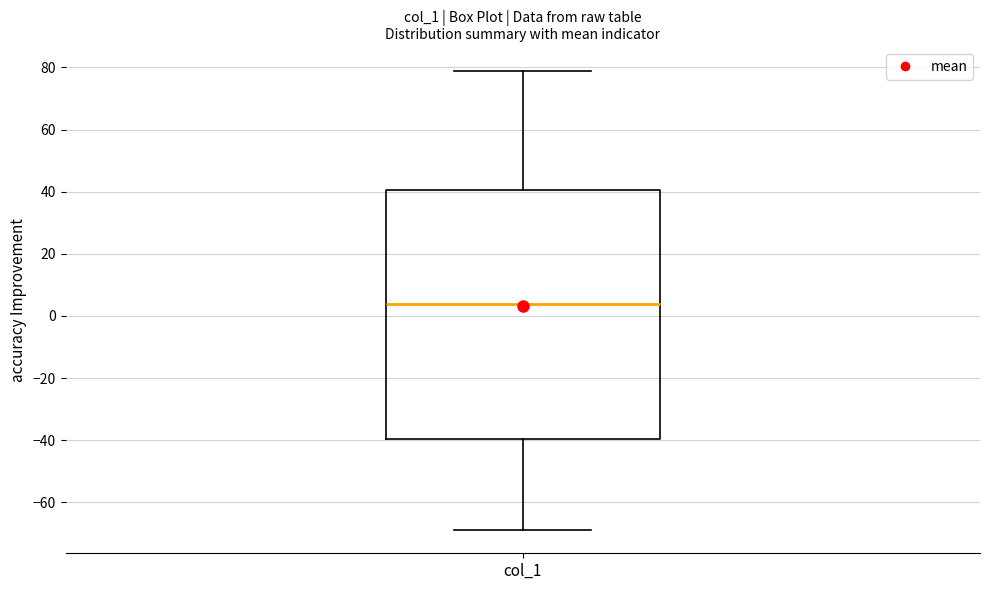

Transcribe this box plot: give where the median line is, the range the box spans, and where the two whiskers end, as read against the y-axis. The values are not printed on the chart, so give them approximately, as read against the axis.

median 4, box -40 to 40, whiskers -68 to 80